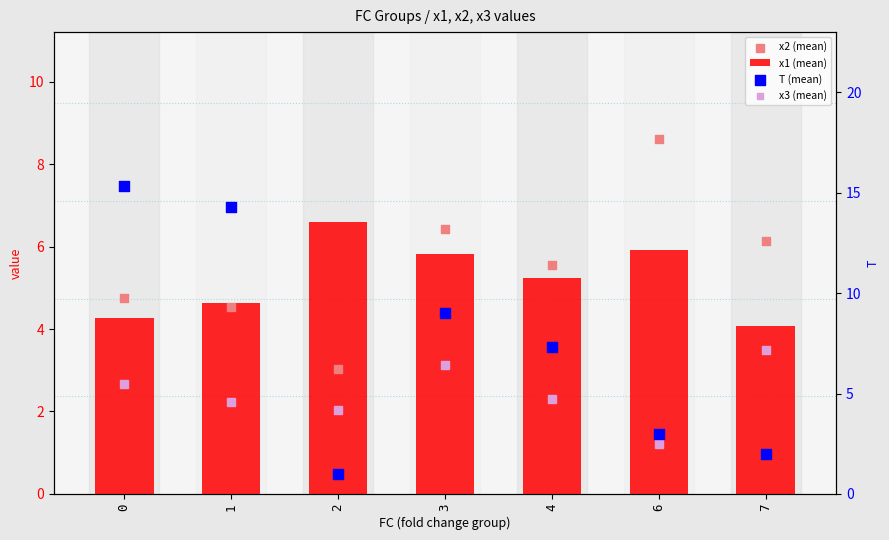

Which series has the widest spread of Y values?

T (mean)